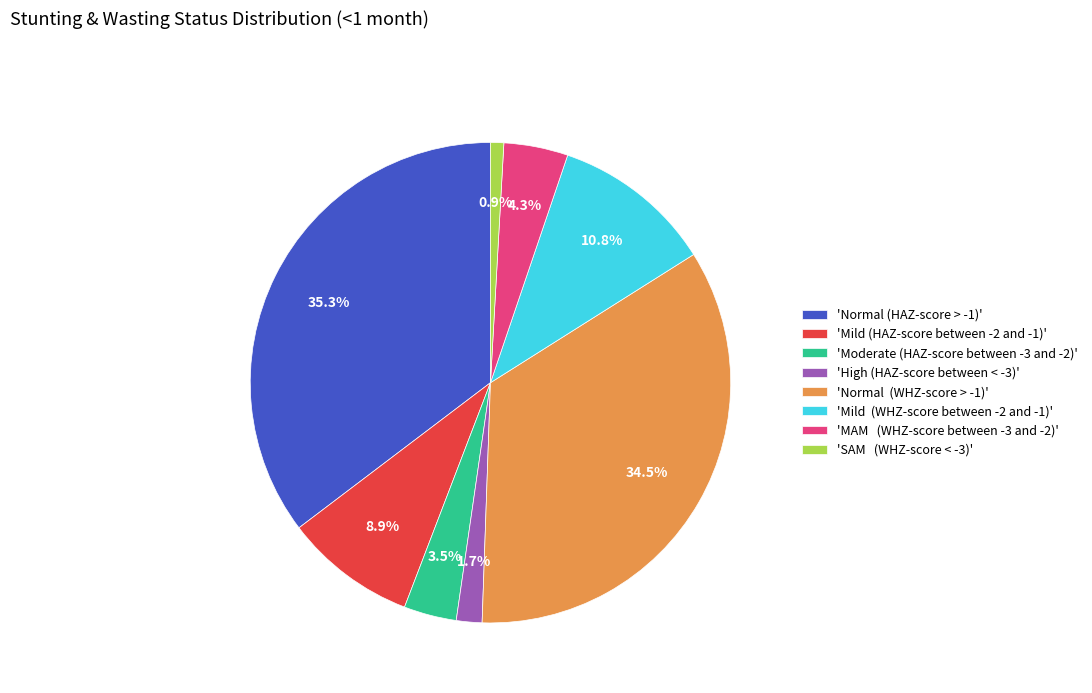

Which has a higher value, 'Mild (HAZ-score between -2 and -1)' or 'SAM (WHZ-score < -3)'?

'Mild (HAZ-score between -2 and -1)'